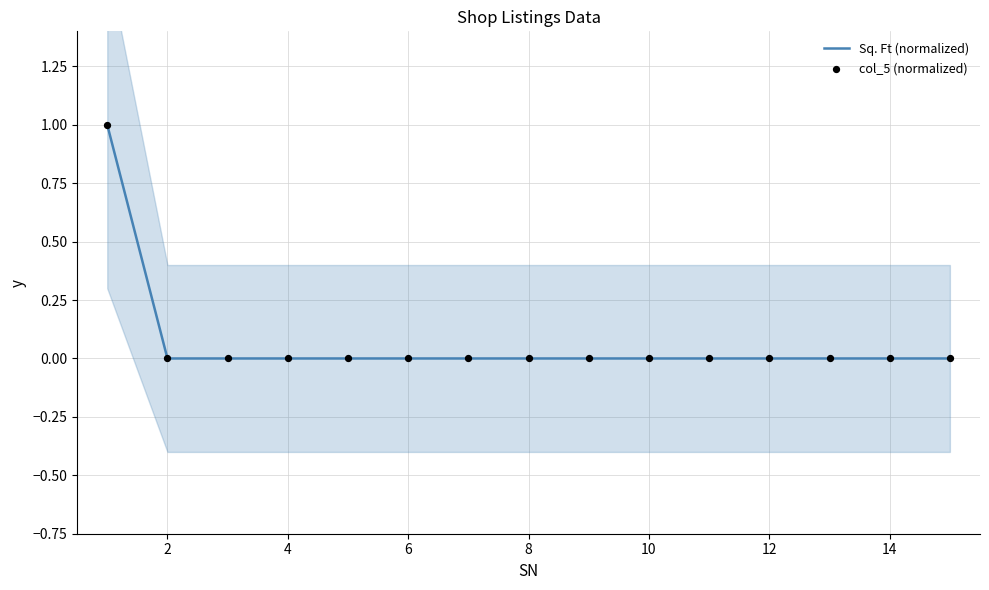

Which series has the largest Y range (max minus min)?

Sq. Ft (normalized)